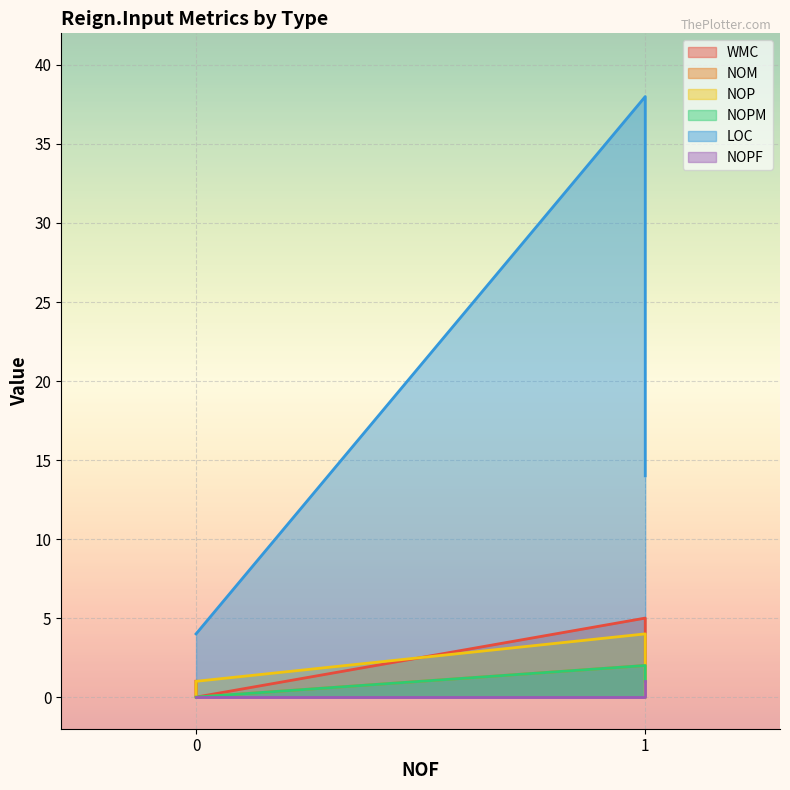

How many lines are shown in the chart?

6